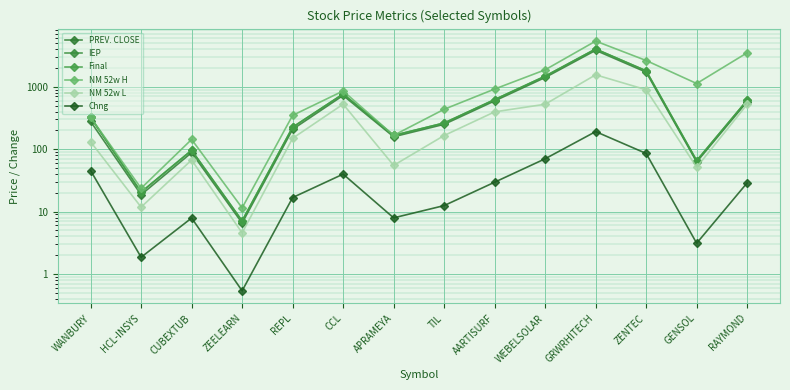

The PREV. CLOSE series shows 255.8 at RAYMOND. True or false?

False